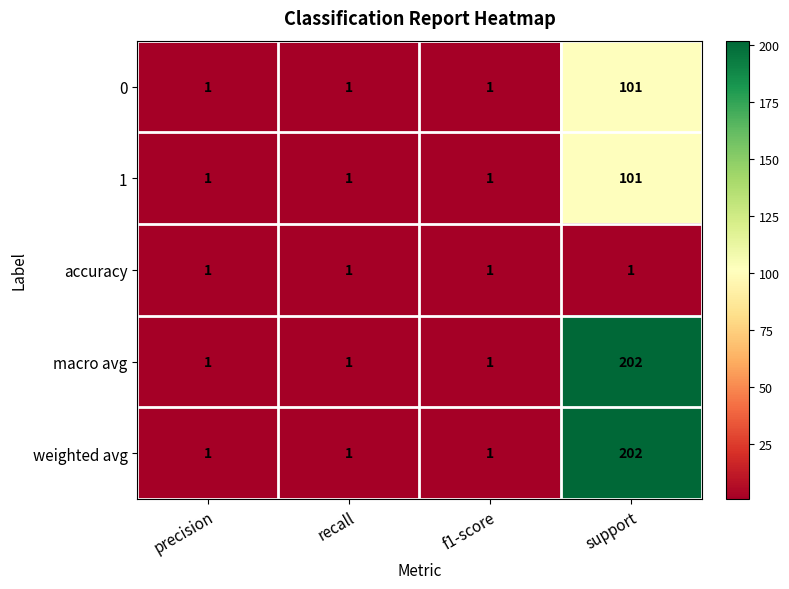

Reading left to right, extract all data points from this chart.

0: precision=1	recall=1	f1-score=1	support=101
1: precision=1	recall=1	f1-score=1	support=101
accuracy: precision=1	recall=1	f1-score=1	support=1
macro avg: precision=1	recall=1	f1-score=1	support=202
weighted avg: precision=1	recall=1	f1-score=1	support=202